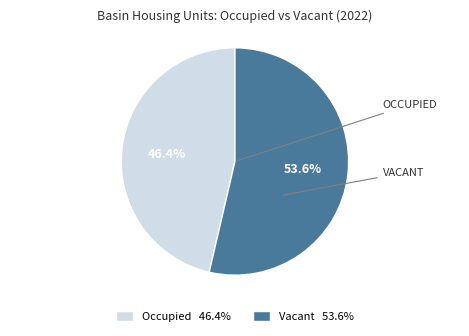

What percentage is the Occupied slice, to the nearest percent?

46%